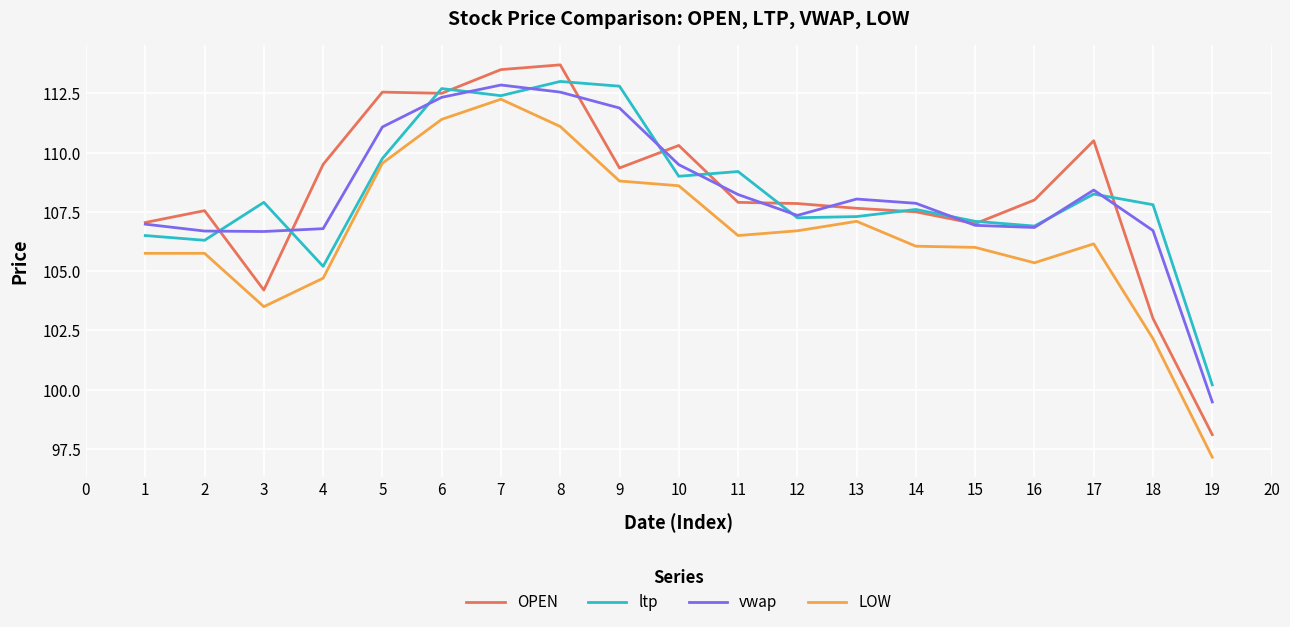

What is the difference between the maximum and minimum values in the OPEN series?

15.6